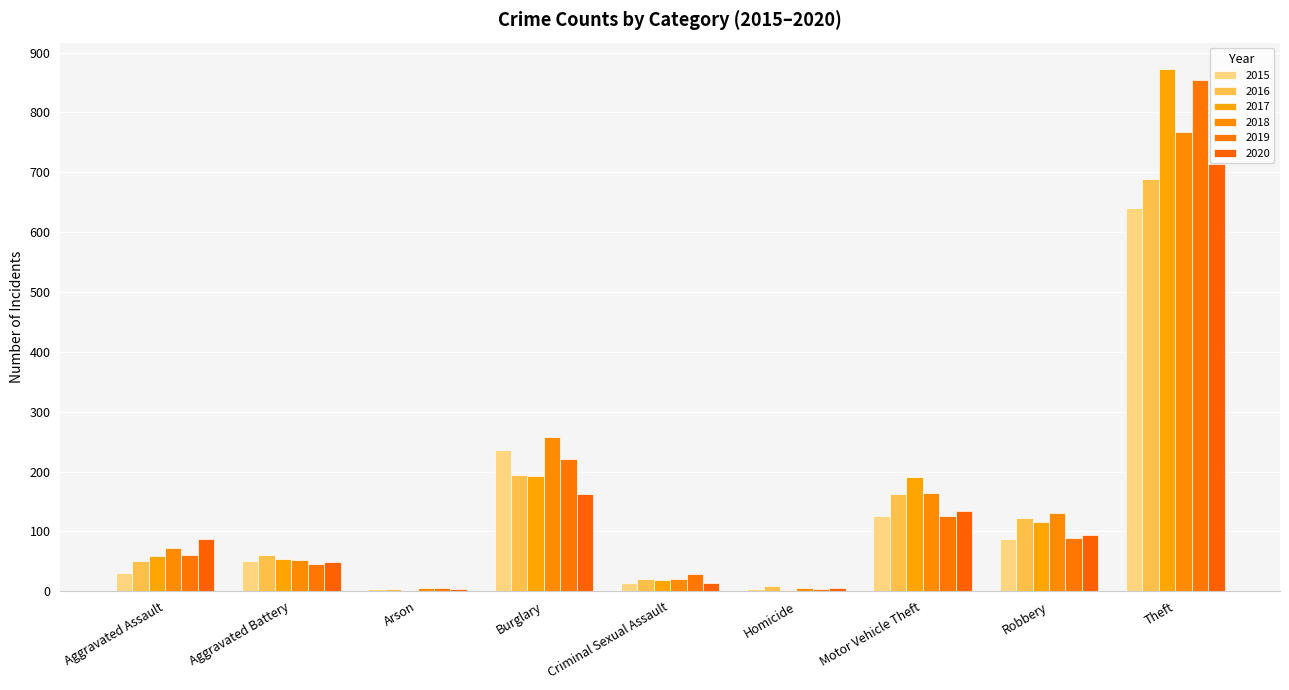

At which label does 2020 reach its minimum?

Arson